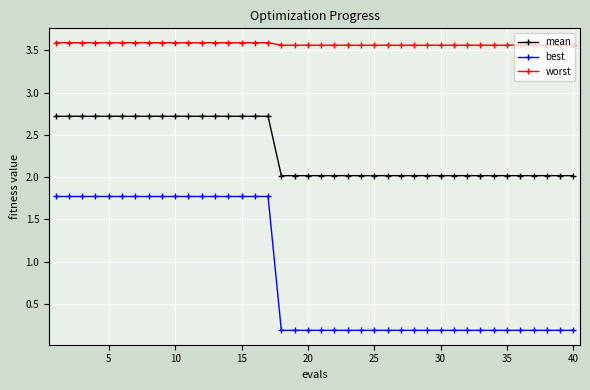

What are all the series names shown in the legend?

mean, best, worst